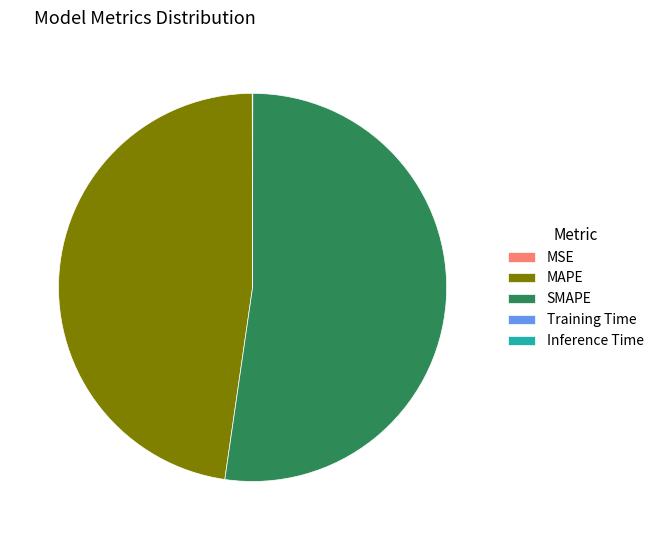

Does any single category account for the majority?

Yes